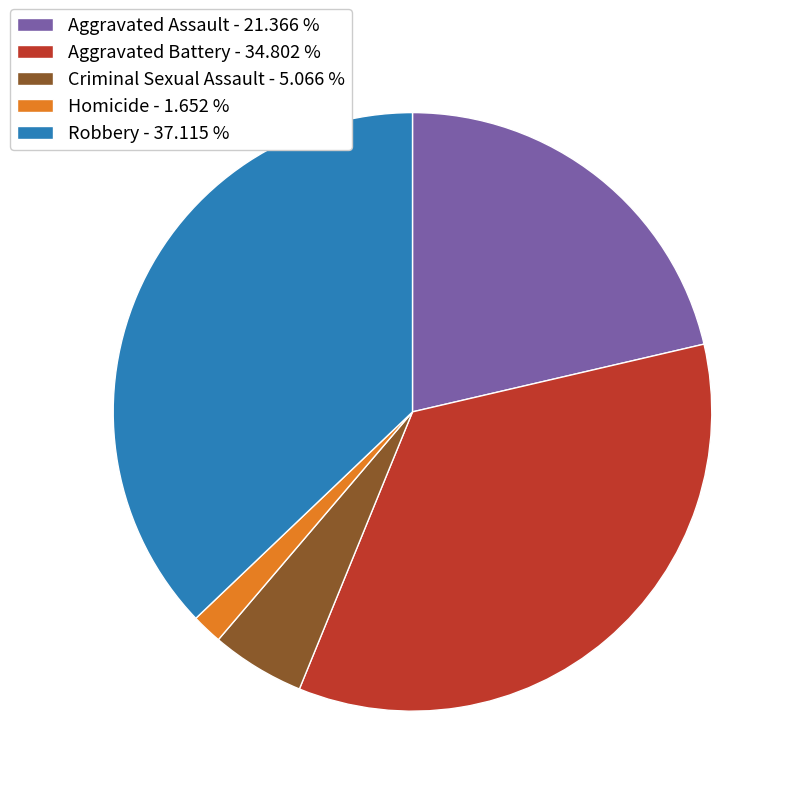

Rank the categories by value from lowest to highest.

Homicide, Criminal Sexual Assault, Aggravated Assault, Aggravated Battery, Robbery